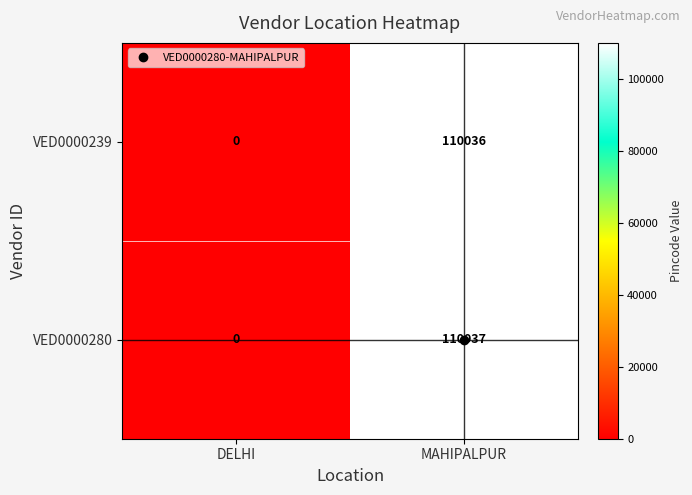

What is the sum of all VED0000280 values?

110037